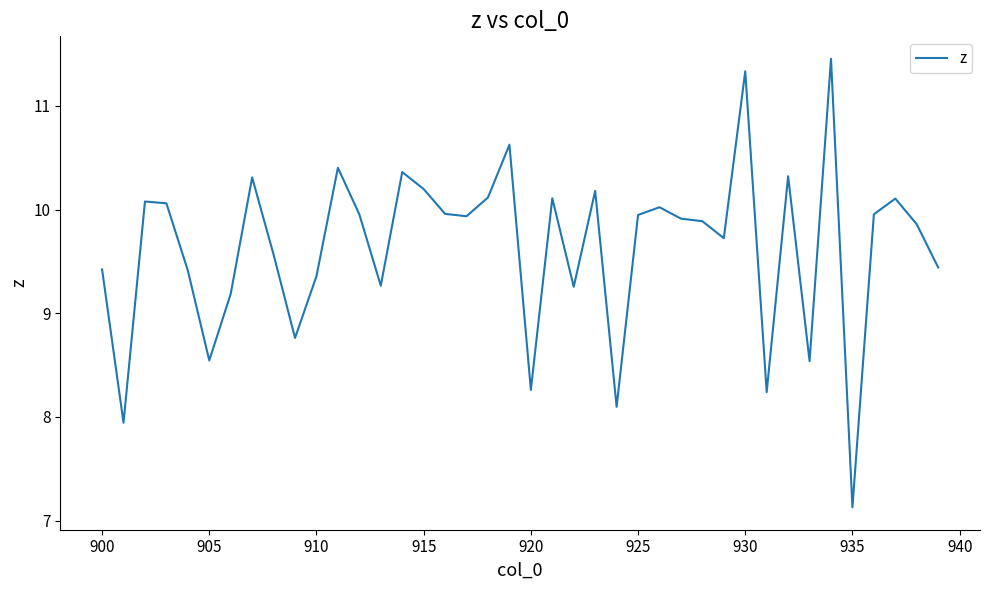

What is the maximum value shown in the chart?

11.5